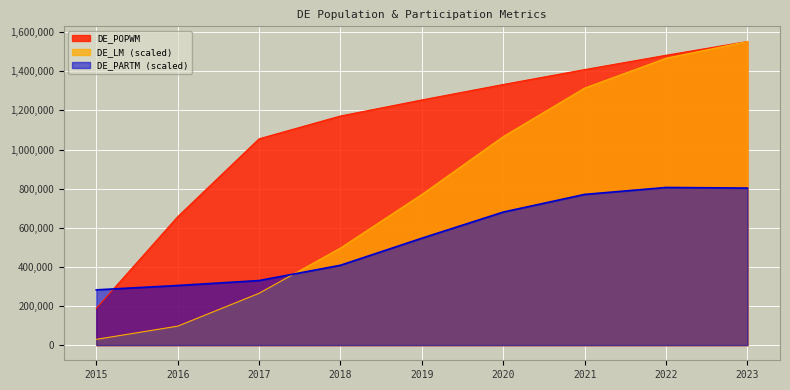

How many values in the DE_LM series are below 770486?

4